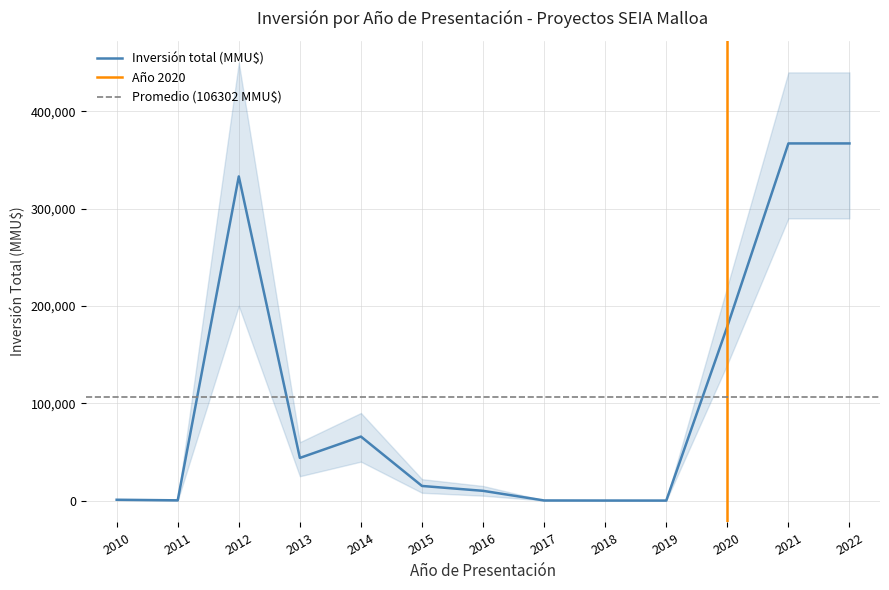

What is the difference between the highest and lowest values at 17?

1